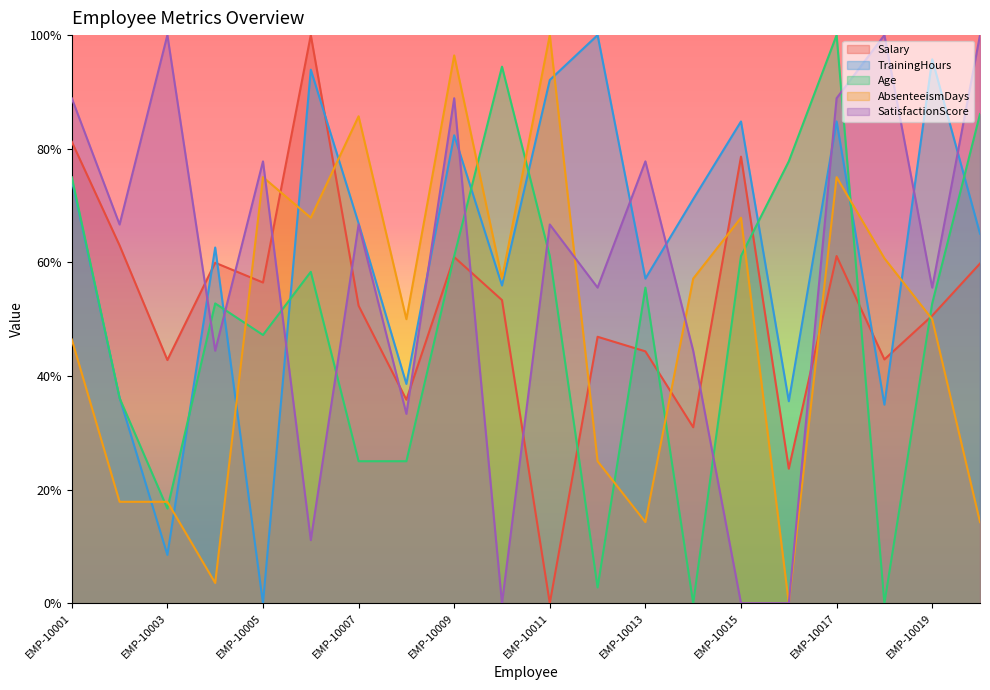

What is the difference between the maximum and second lowest values in the TrainingHours series?

0.9